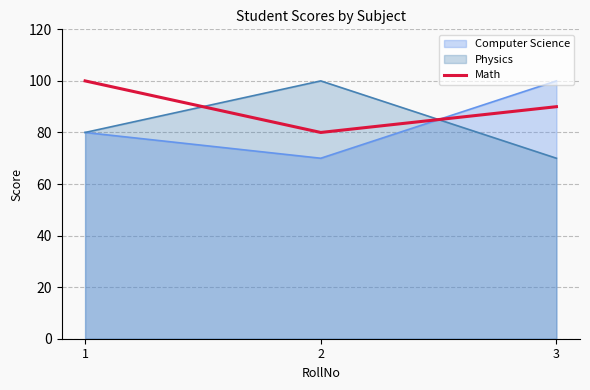

Which series has the largest total across all categories?

Math